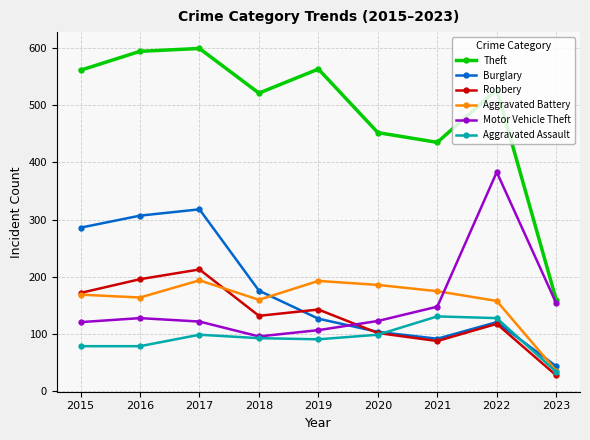

At which category is the sum across all series the highest?

2017